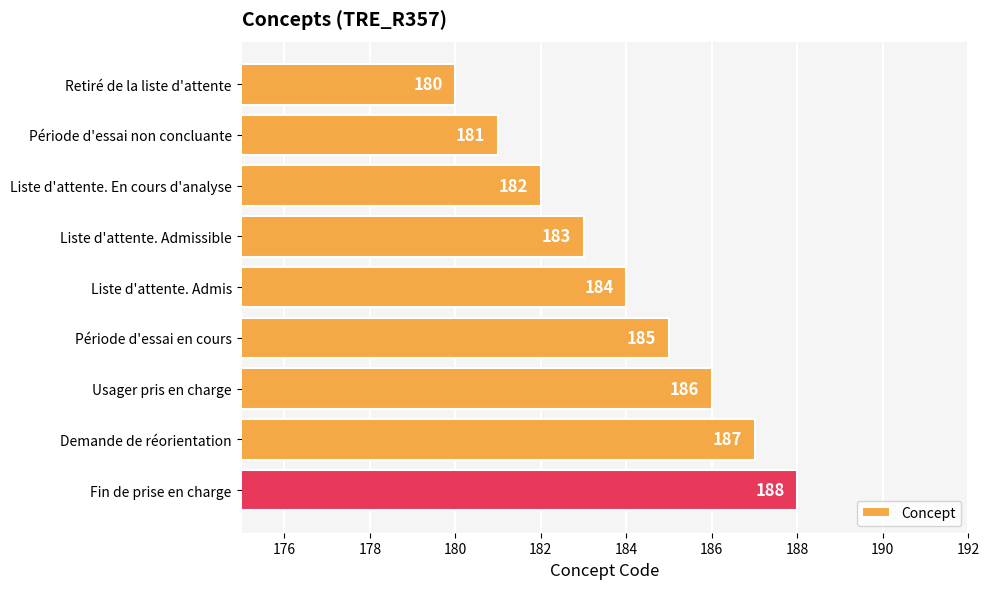

Is it true that the value at Liste d'attente. En cours d'analyse is 182?

True